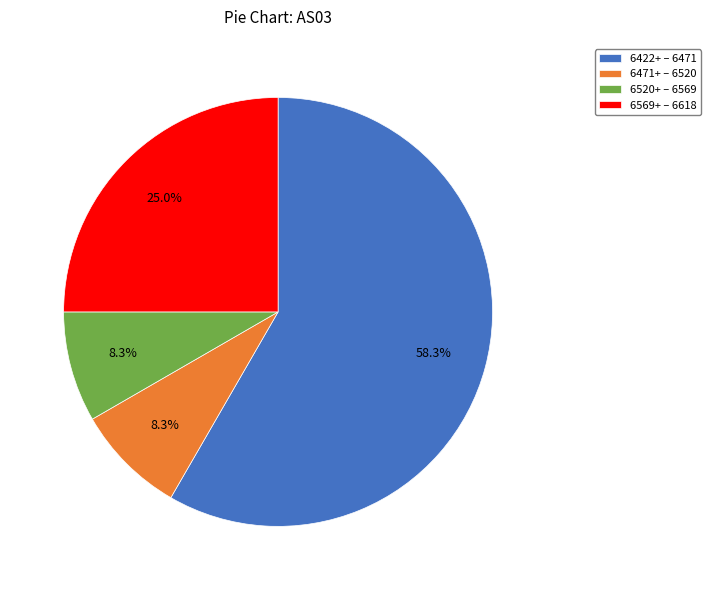

Which has a higher value, 6569+ – 6618 or 6422+ – 6471?

6422+ – 6471